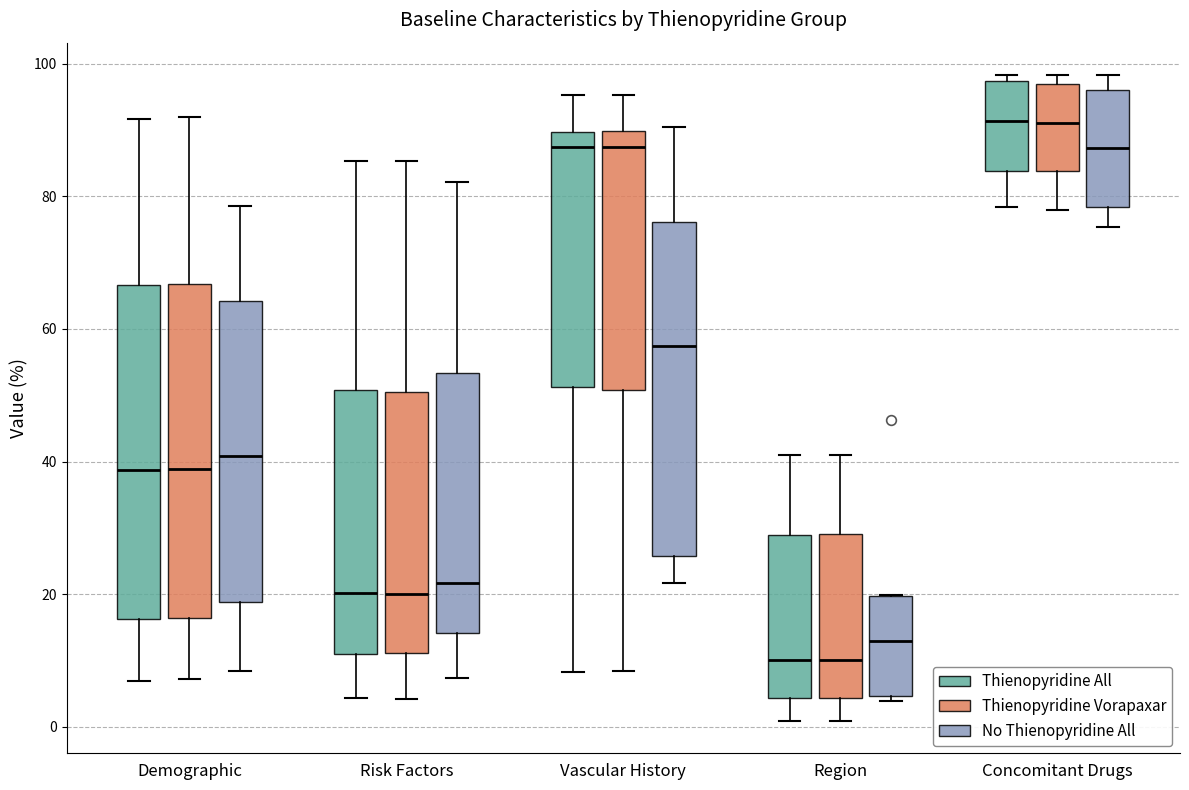

Where is the upper edge of the box for Vascular History (No Thienopyridine All) on the y-axis? The values are not printed on the chart, so give them approximately, as read against the axis.

76